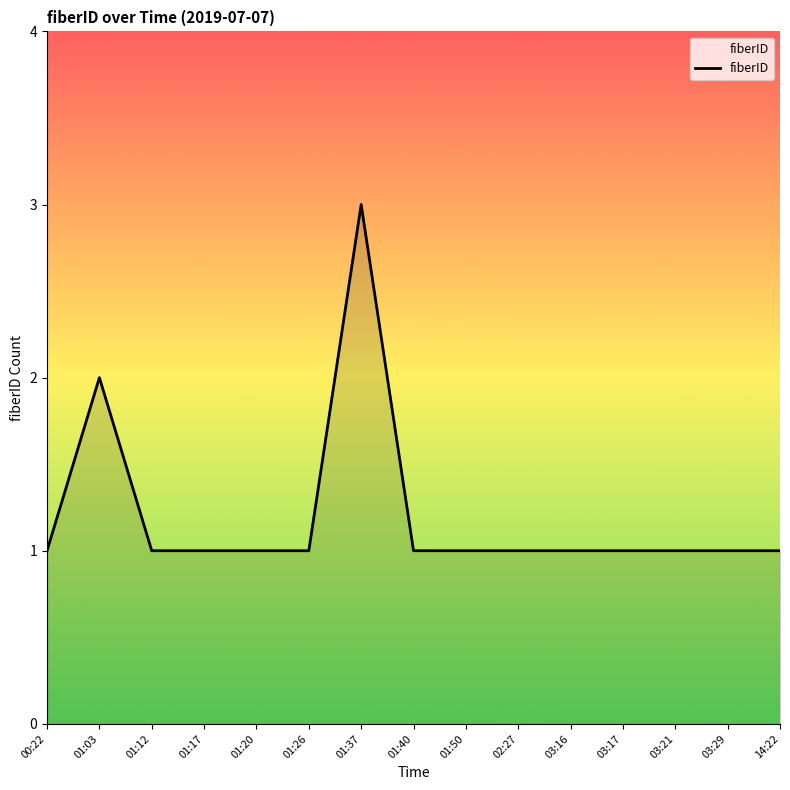

Where is the data nearest to the value 2?

01:03